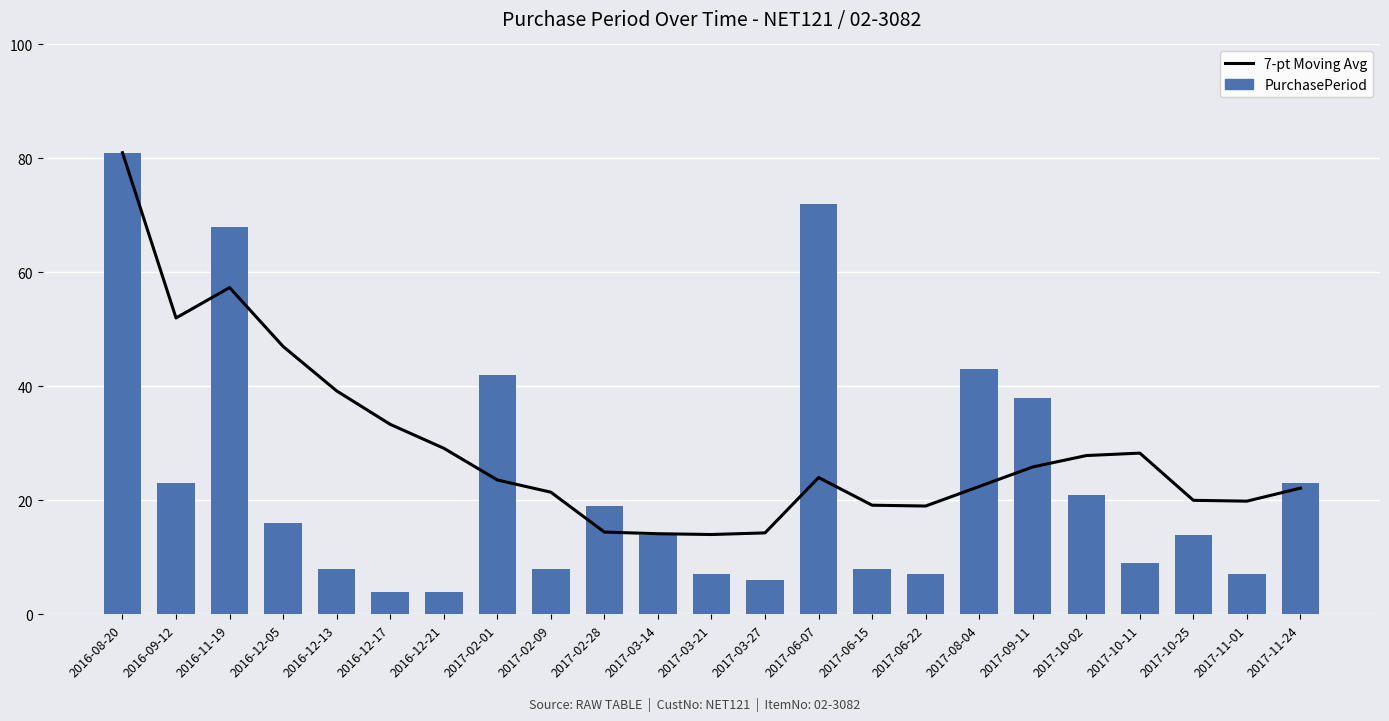

Reading left to right, what are all the values shown in this chart?

7-pt Moving Avg: 81.0	52.0	57.3	47.0	39.2	33.3	29.1	23.6	21.4	14.4	14.1	14.0	14.3	24.0	19.1	19.0	22.4	25.9	27.9	28.3	20.0	19.9	22.1
PurchasePeriod: 81.0	23.0	68.0	16.0	8.0	4.0	4.0	42.0	8.0	19.0	14.0	7.0	6.0	72.0	8.0	7.0	43.0	38.0	21.0	9.0	14.0	7.0	23.0